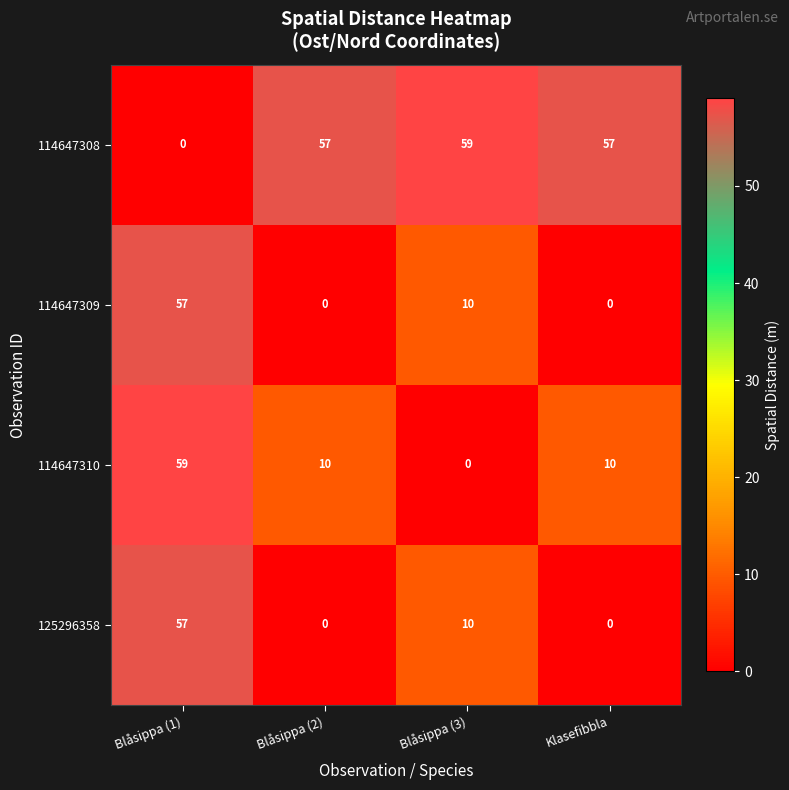

What is the maximum value for 114647309?

57